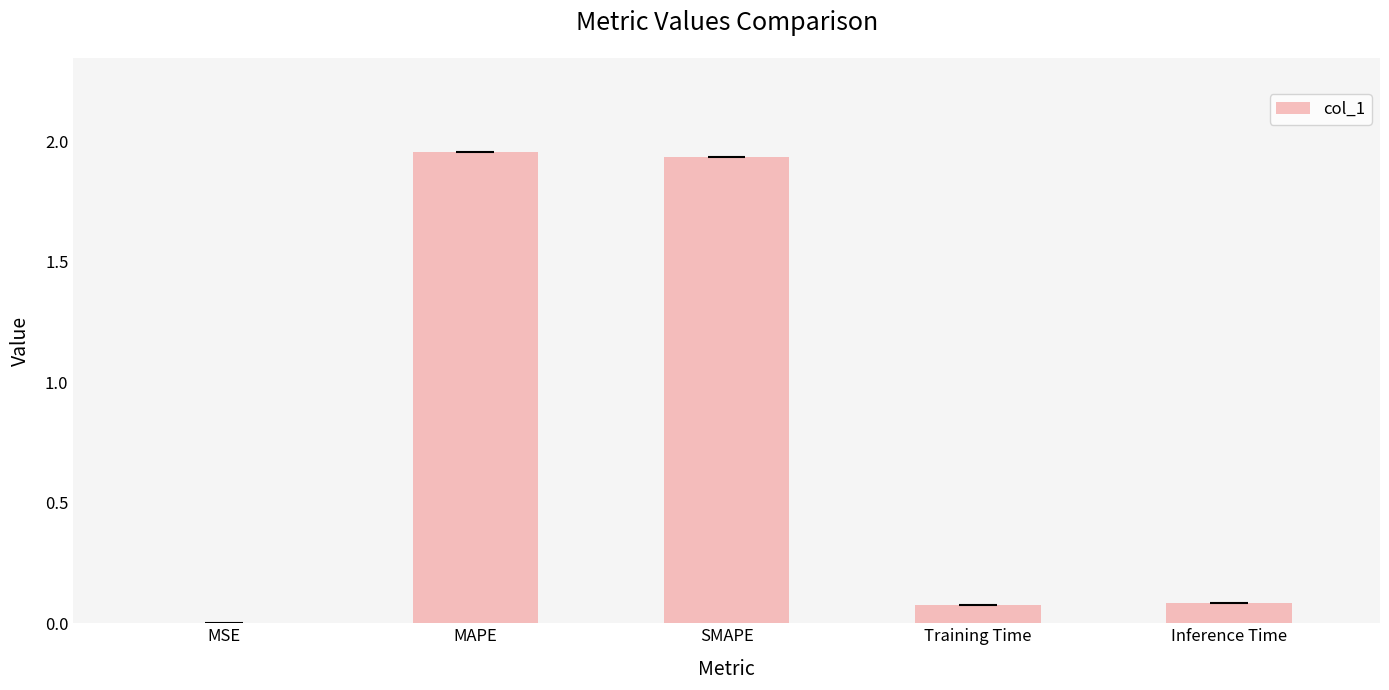

The chart shows a value of 0.0 at Training Time. True or false?

False